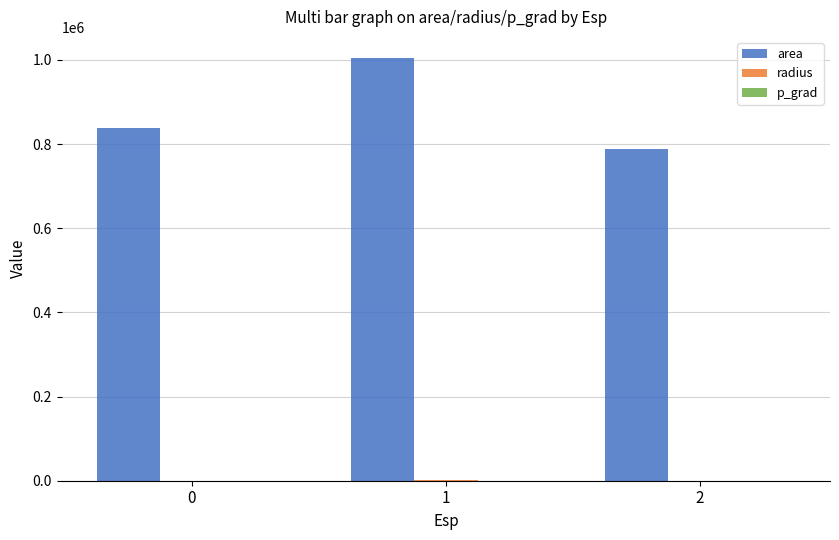

The value of area at 2 is 1391630.8. True or false?

False